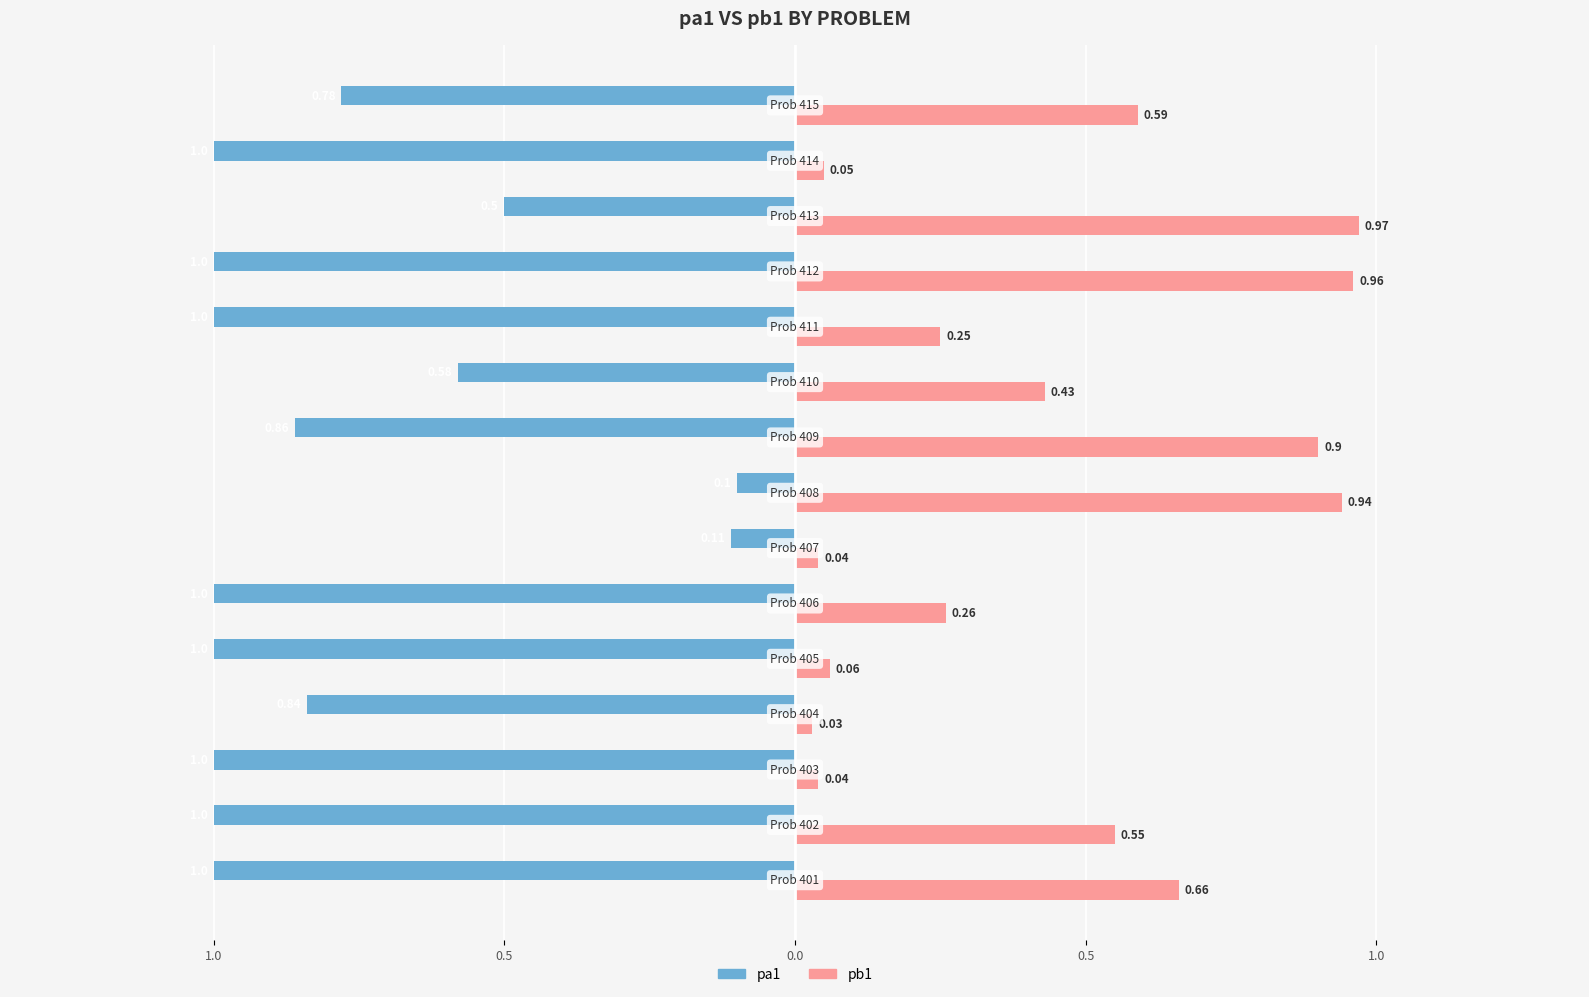

What are all the series names shown in the legend?

pa1, pb1